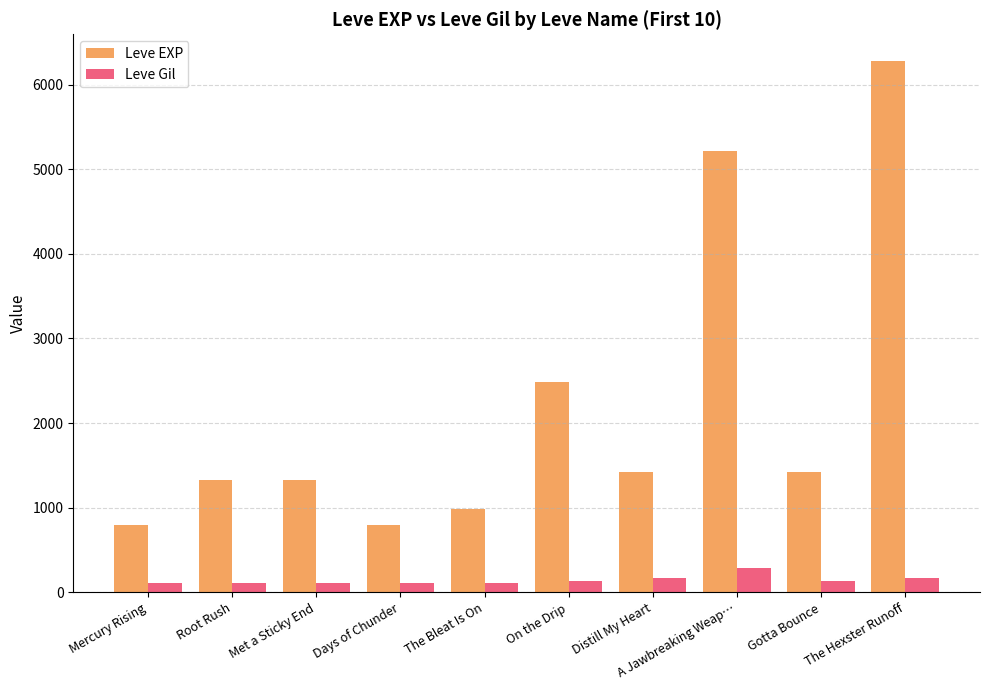

What is the label of the 10th bar from the left?

The Hexster Runoff